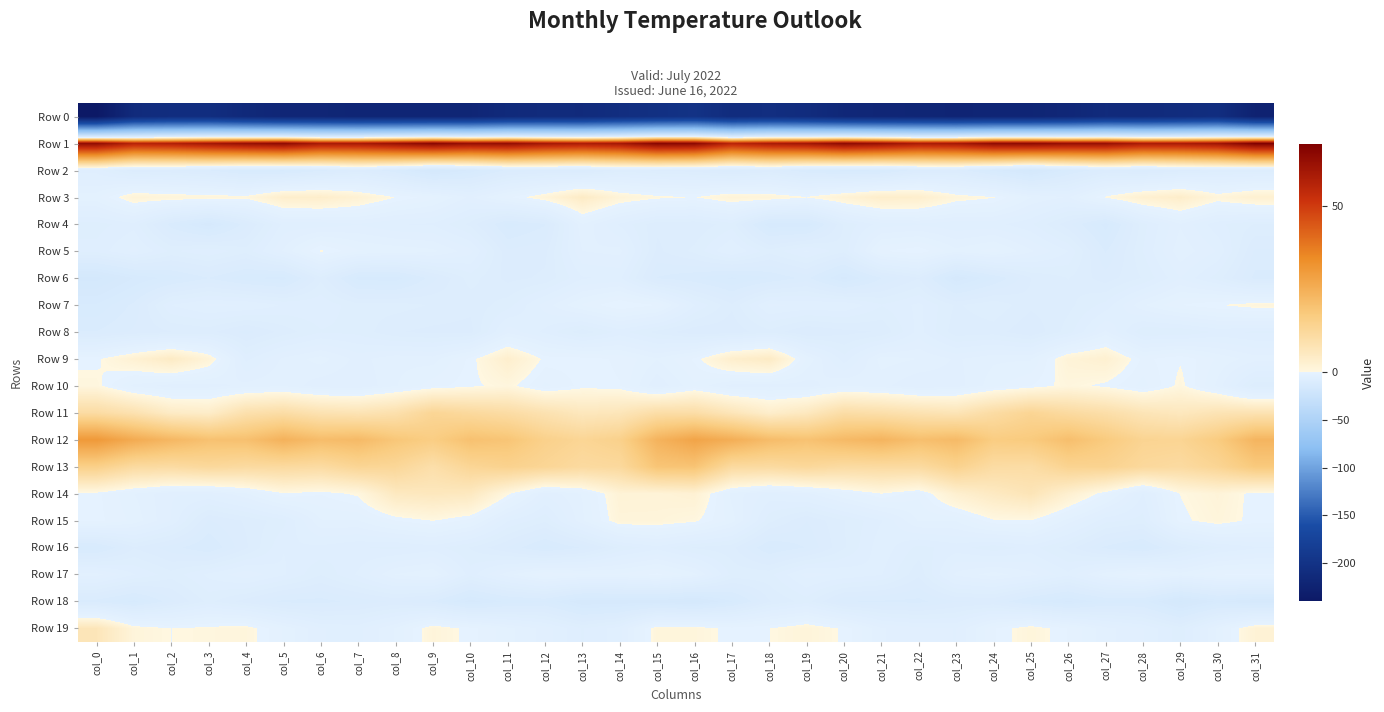

Which series changed the most between col_6 and col_14?

Row 0